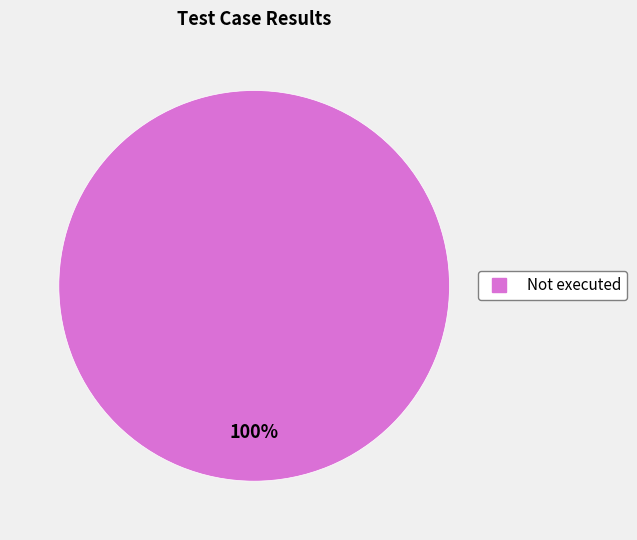

How many segments does this pie chart have?

1